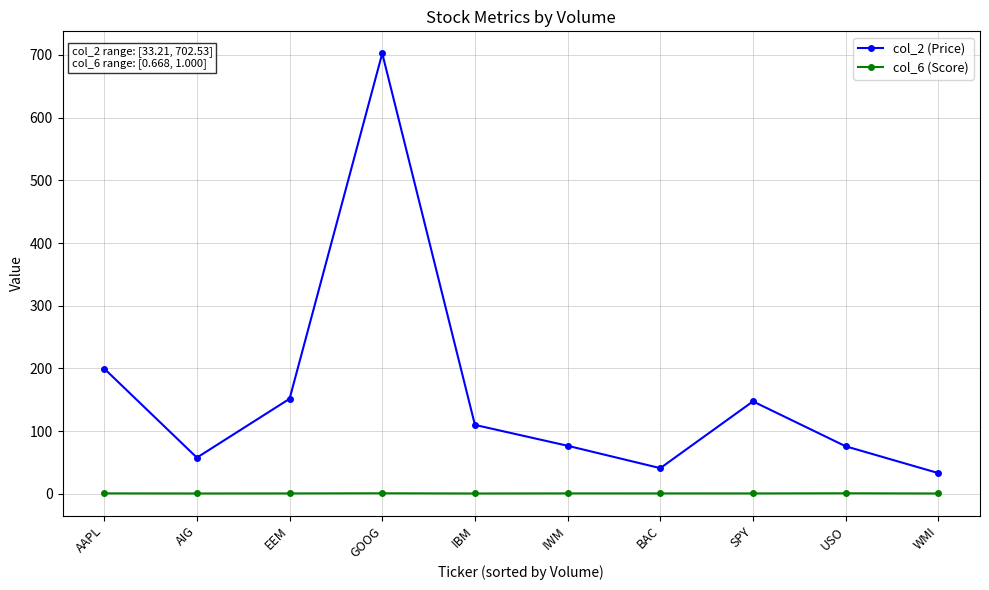

True or false: col_6 (Score) and col_2 (Price) intersect in this chart.

False